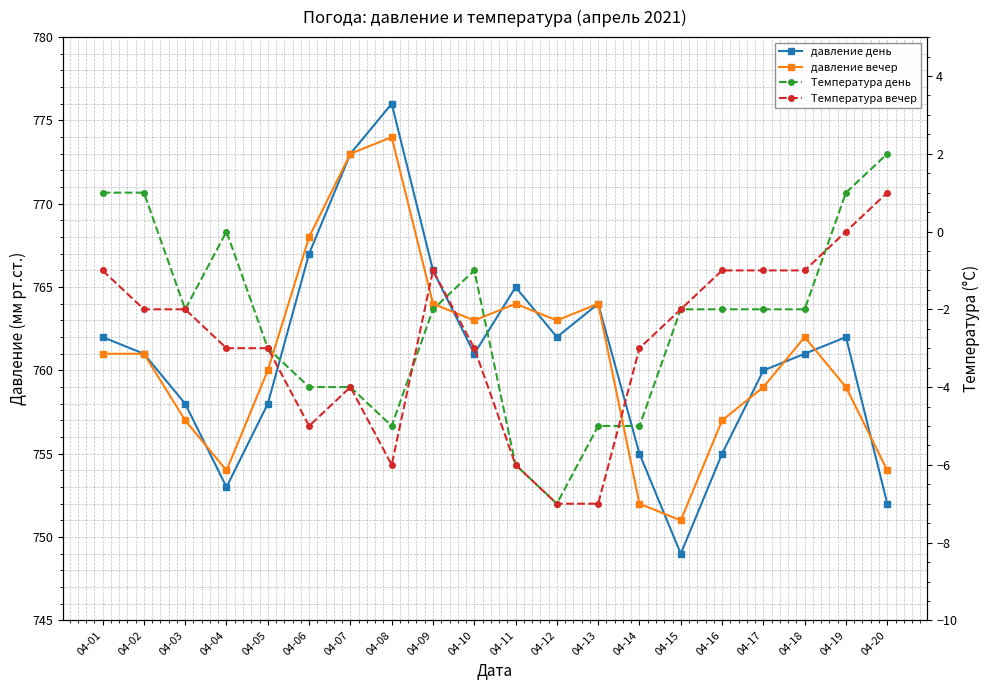

Where do Температура вечер and Температура день first cross each other?

04-08 and 04-09